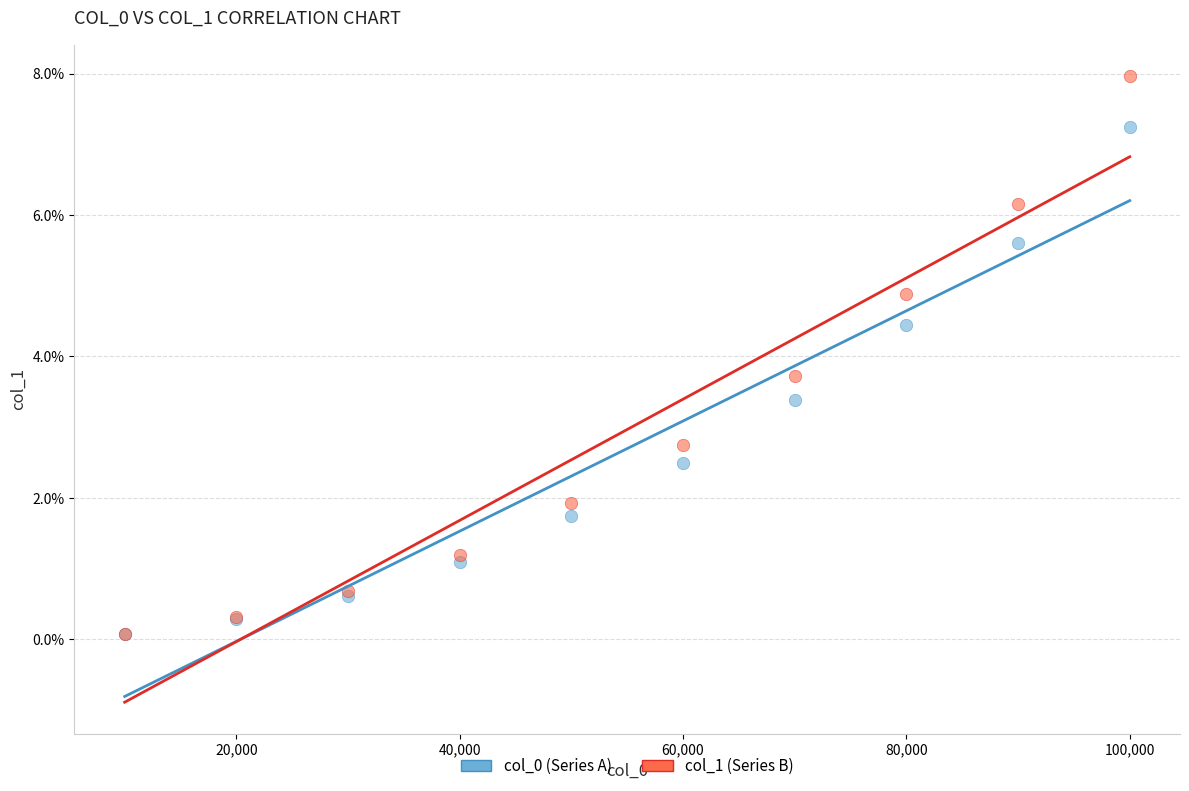

Which series contains the highest Y value?

col_1 (Series B)